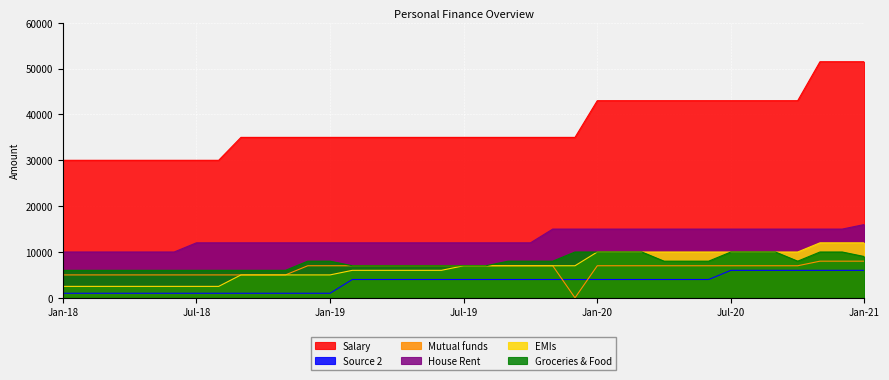

True or false: Mutual funds and House Rent intersect in this chart.

False